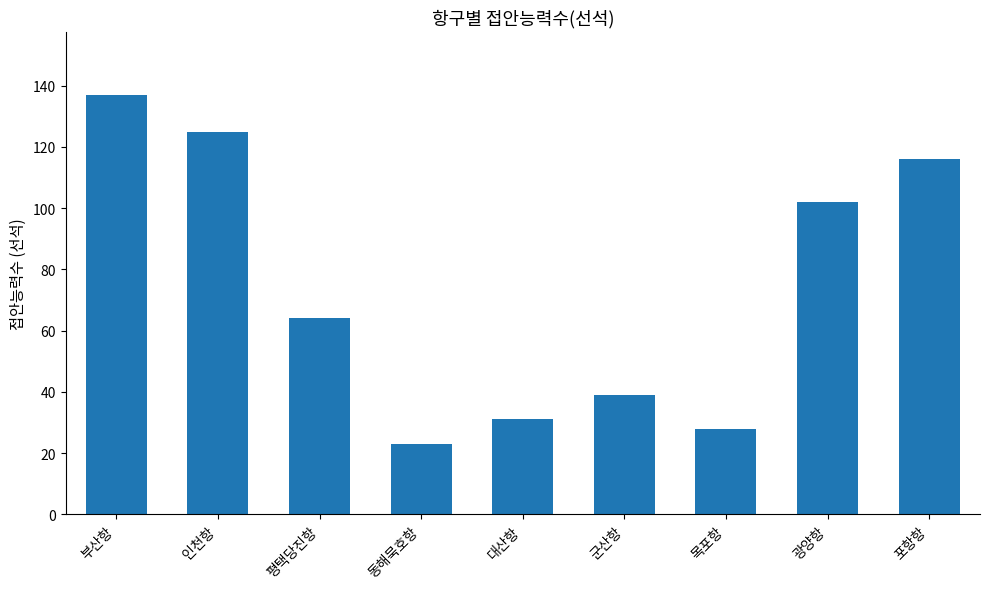

Reading left to right, what are all the values shown in this chart?

부산항=137	인천항=125	평택당진항=64	동해묵호항=23	대산항=31	군산항=39	목포항=28	광양항=102	포항항=116